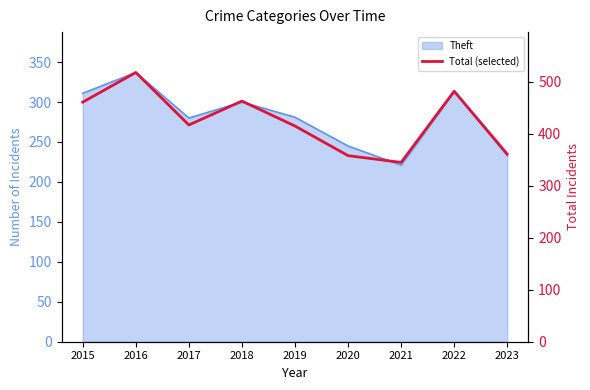

What is the difference between the maximum and minimum values?

173